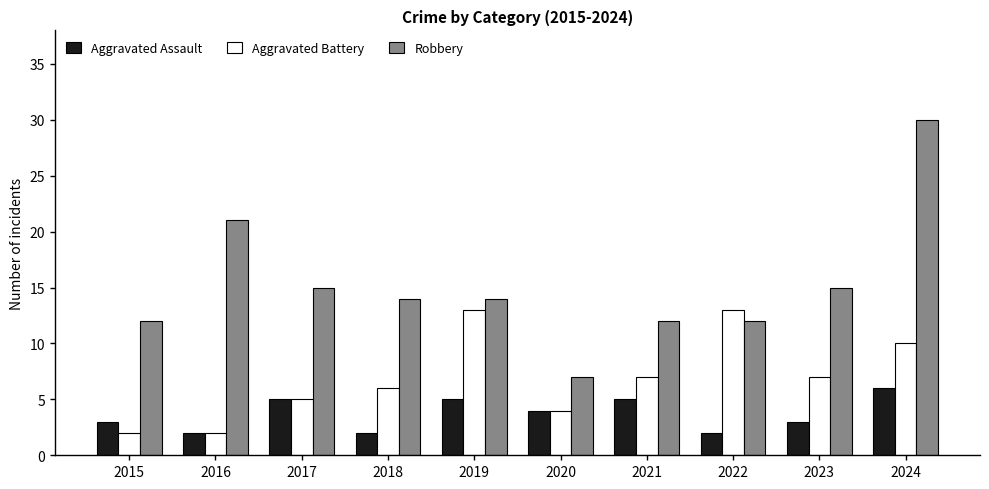

Reading left to right, list all the values displayed in this chart.

Aggravated Assault: 2015=3	2016=2	2017=5	2018=2	2019=5	2020=4	2021=5	2022=2	2023=3	2024=6
Aggravated Battery: 2015=2	2016=2	2017=5	2018=6	2019=13	2020=4	2021=7	2022=13	2023=7	2024=10
Robbery: 2015=12	2016=21	2017=15	2018=14	2019=14	2020=7	2021=12	2022=12	2023=15	2024=30